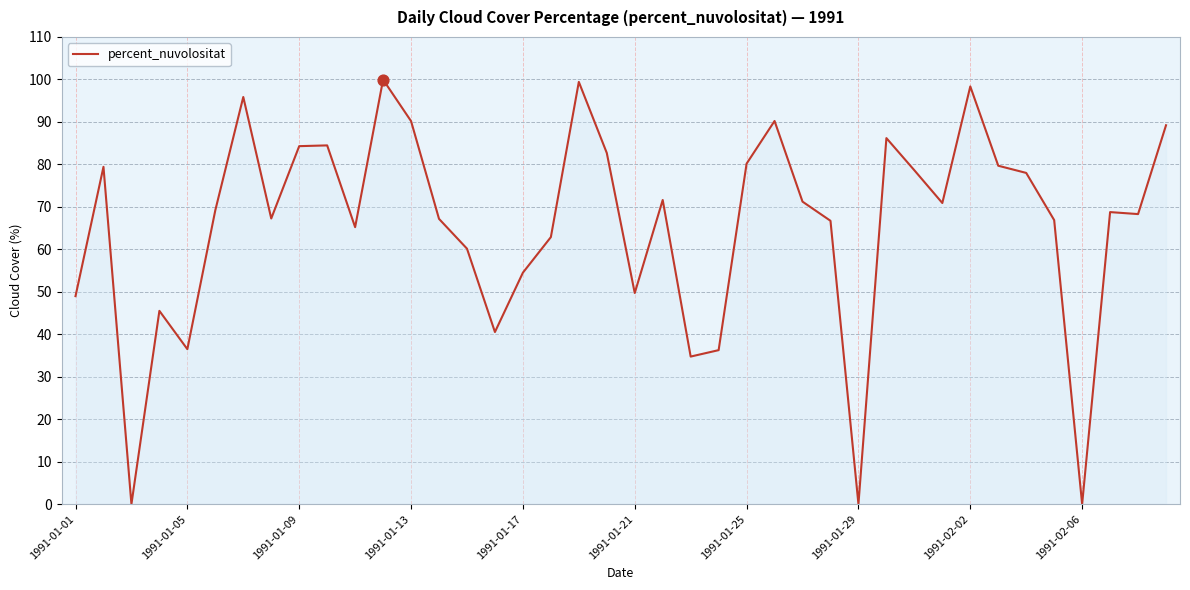

What is the maximum value shown in the chart?

100.0